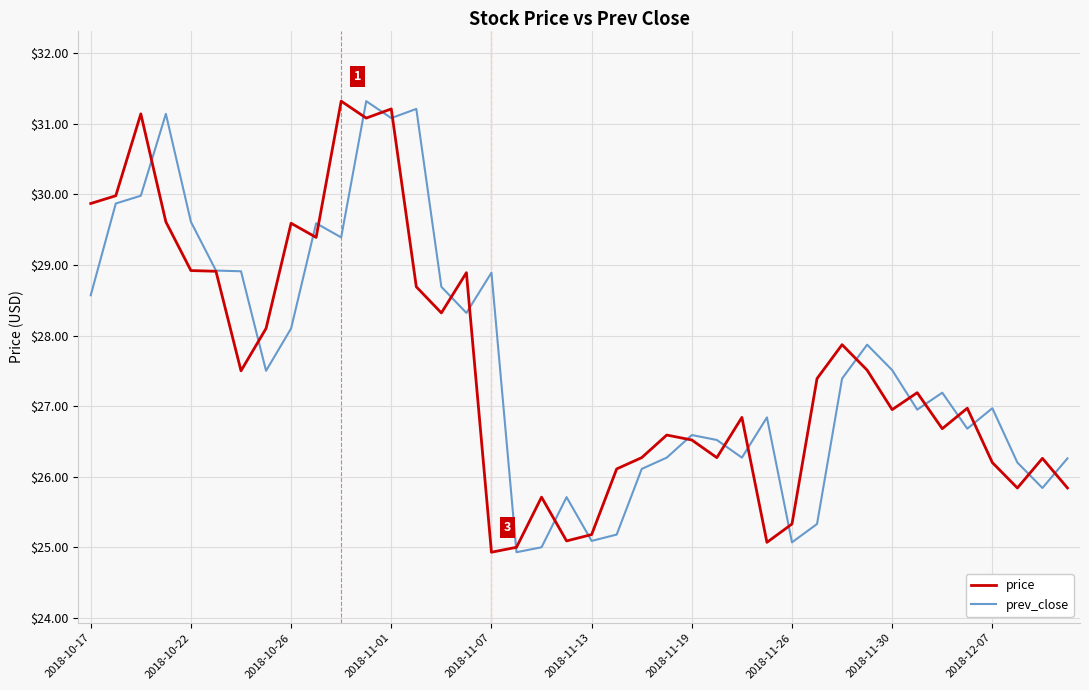

In prev_close, how many points are higher than both neighbors (excluding endpoints)?

11